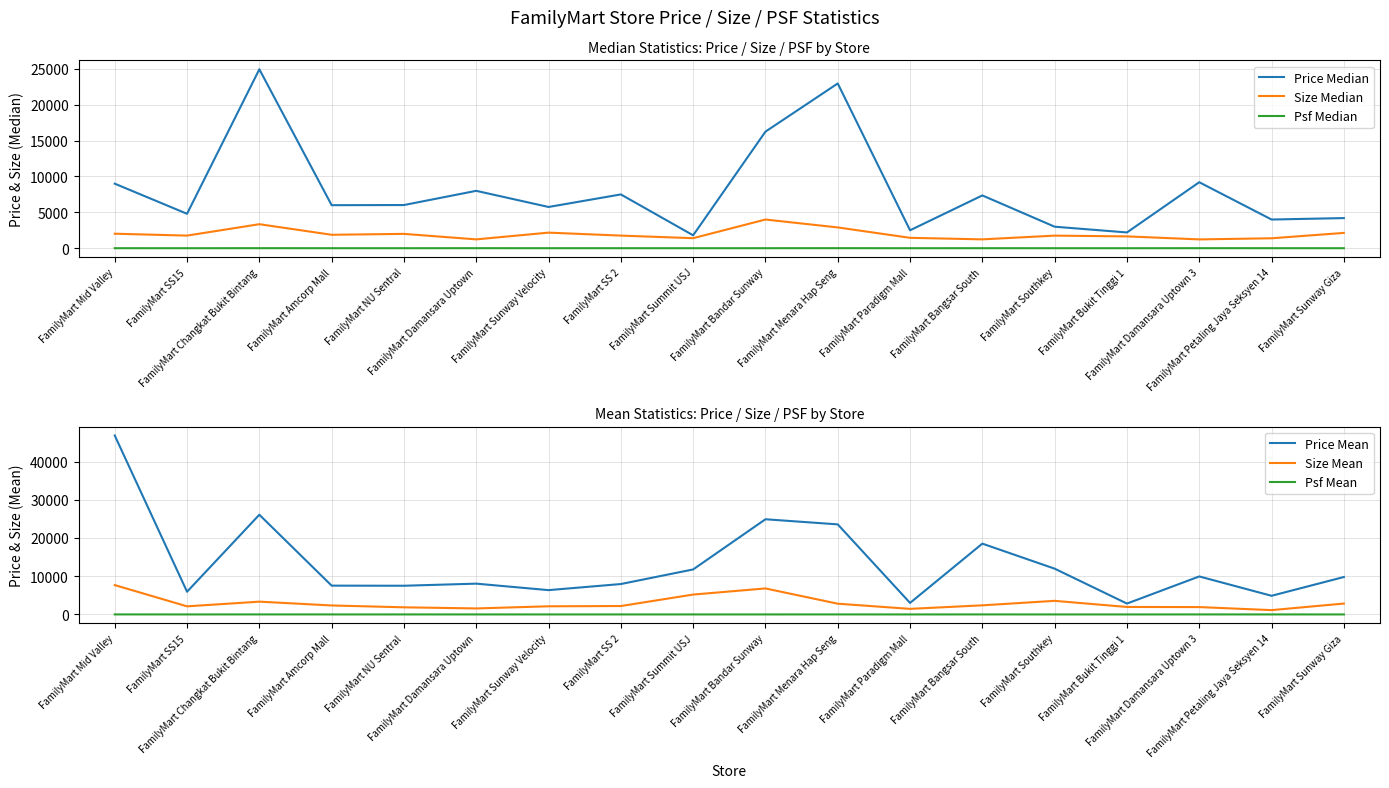

List the series in order of their peak value, lowest first.

Psf Median, Psf Mean, Size Median, Size Mean, Price Median, Price Mean